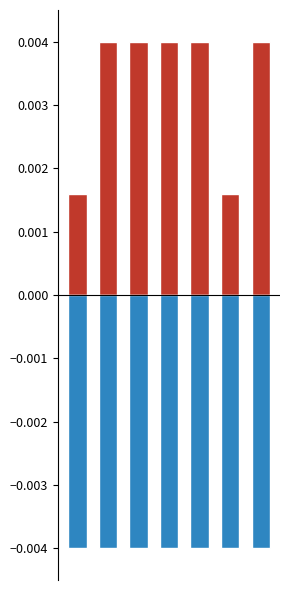

Rank the series by their average value, from highest to lowest.

Length (normalized), Operate (negated)